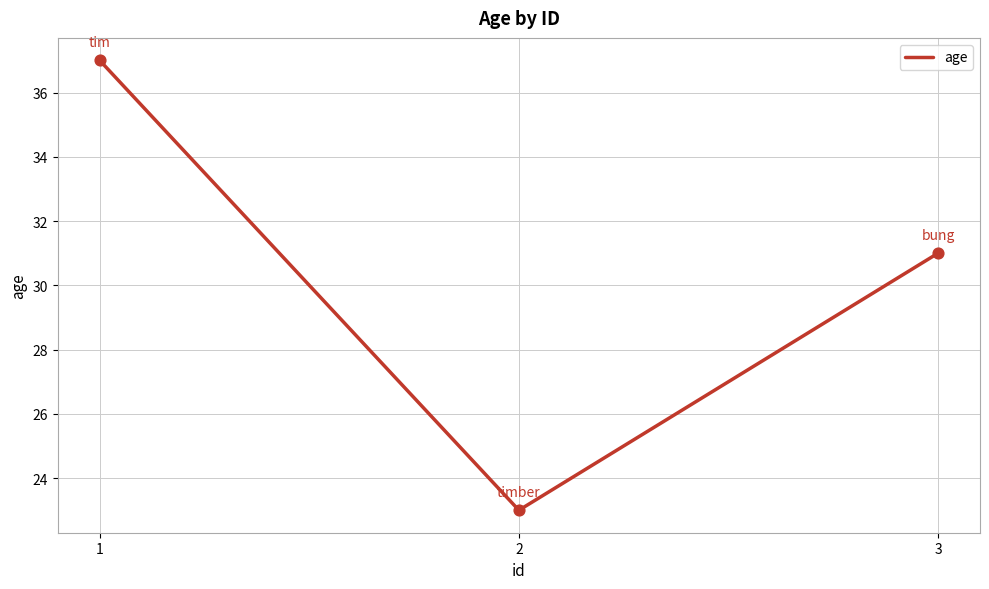

Approximately how many times larger is the value at 3 compared to 2?

1.3